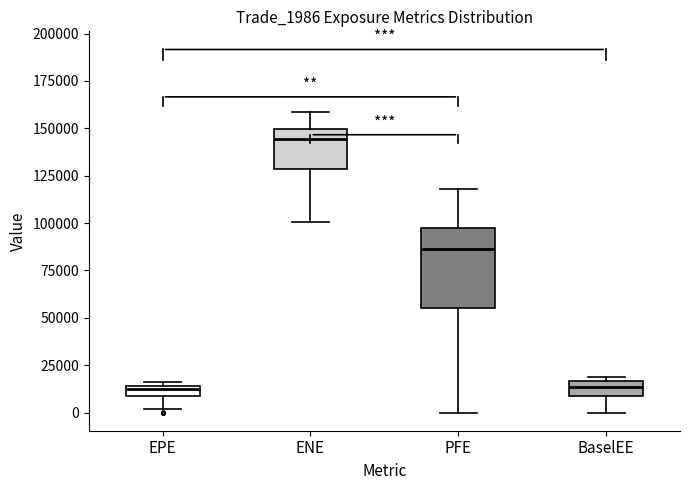

Which box is the tallest, from its lower edge to its upper edge?

PFE